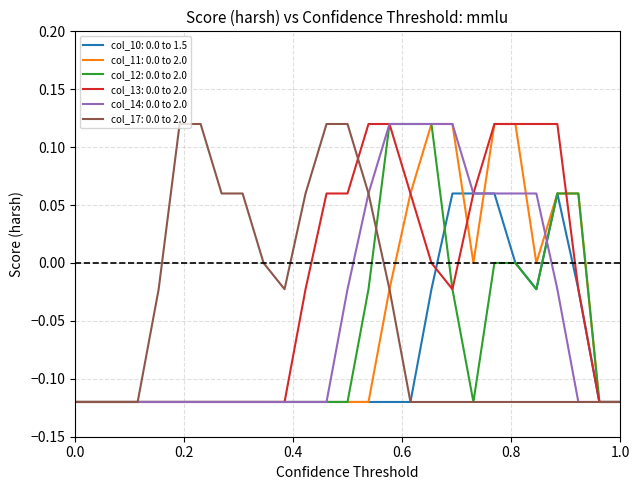

Does the chart display data point markers on the line(s)?

No